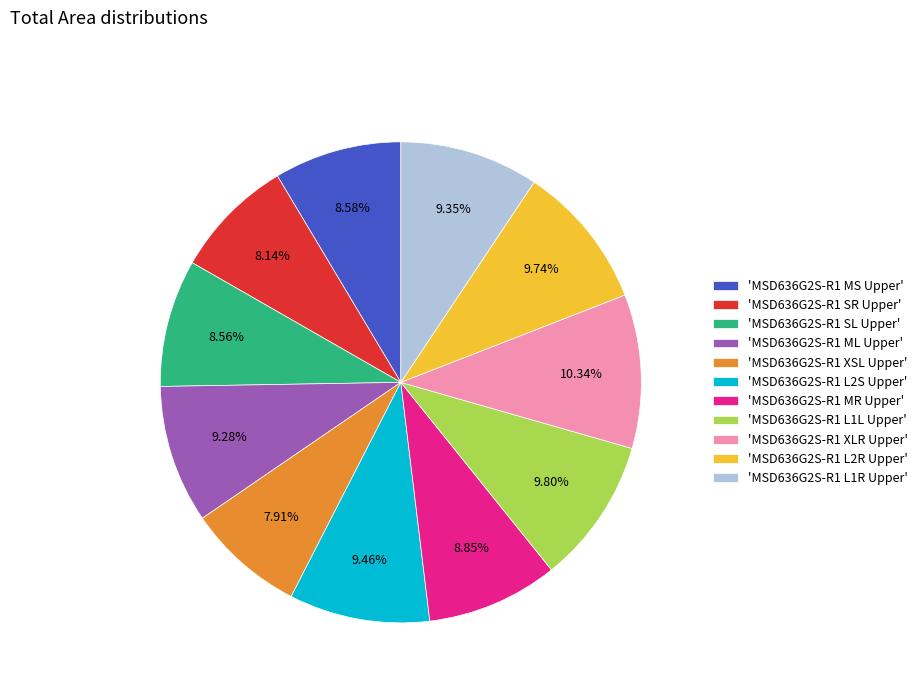

Do 'MSD636G2S-R1 MS Upper' and 'MSD636G2S-R1 L1L Upper' together represent more than half of the pie?

No